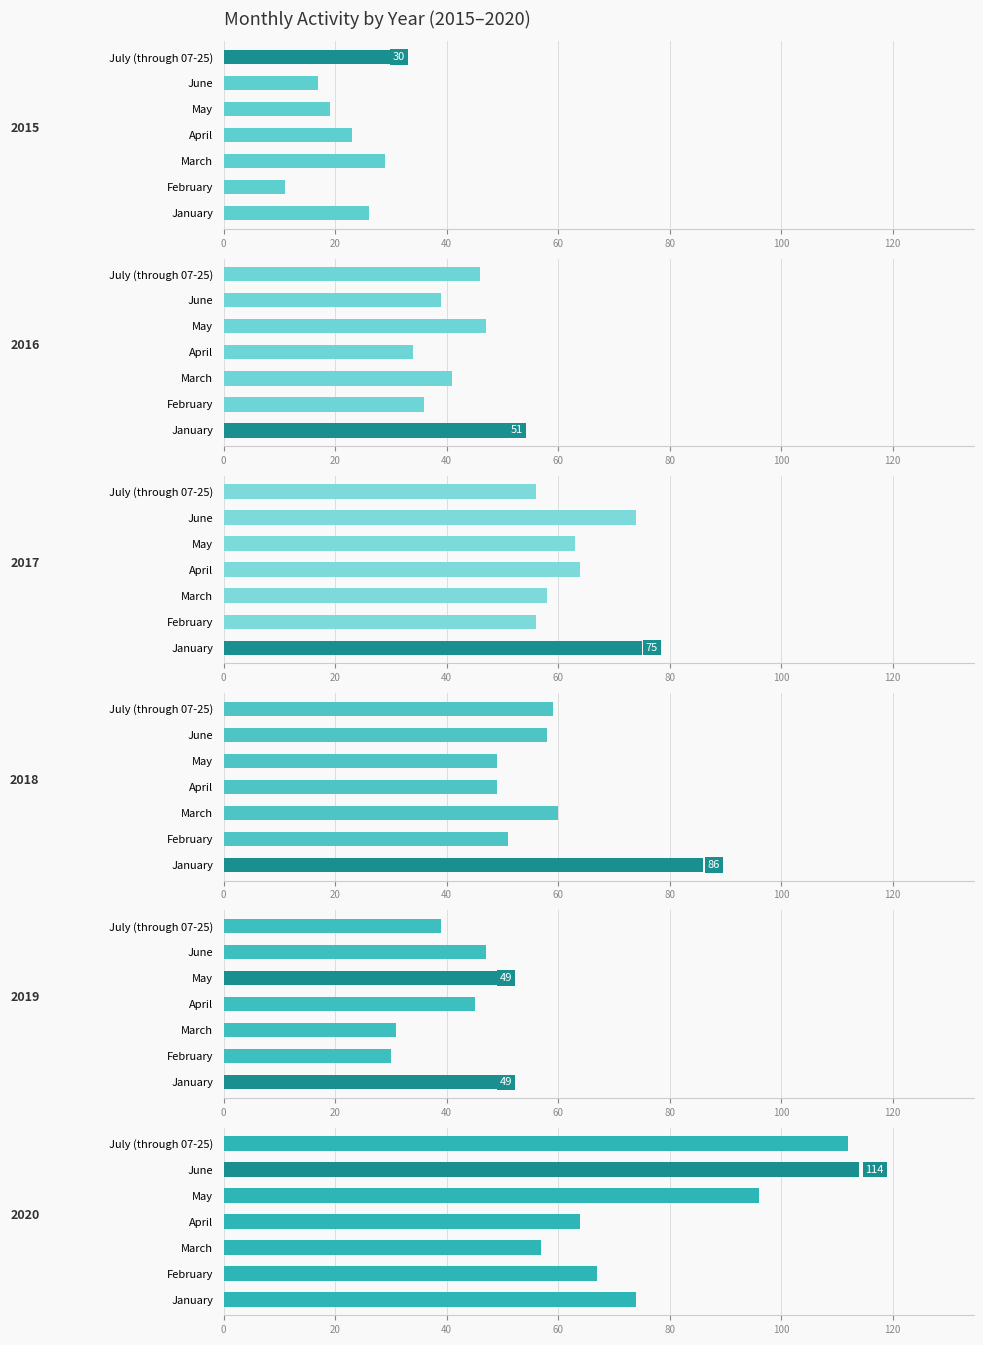

Read the 2016 value at May, to the nearest 5.

45